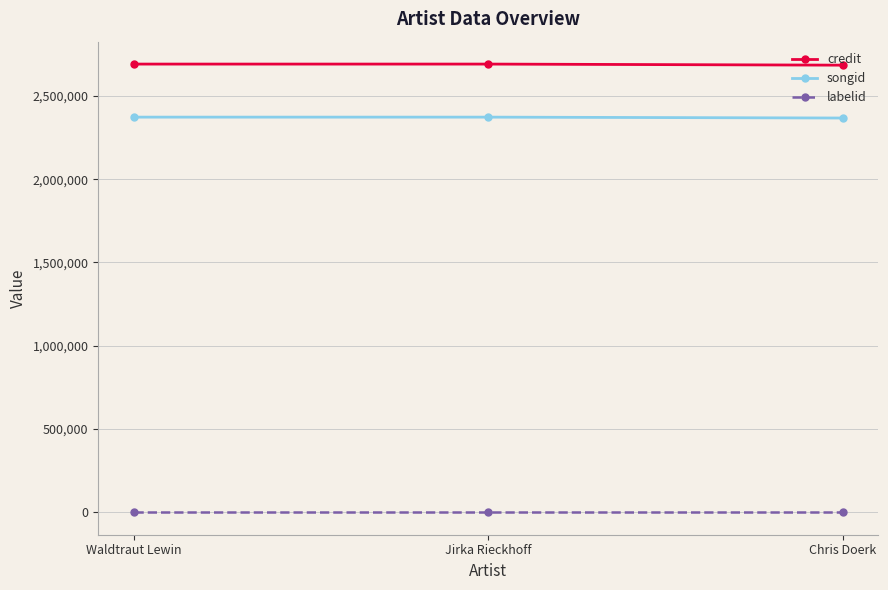

What is the lowest value of the credit series?

2683996